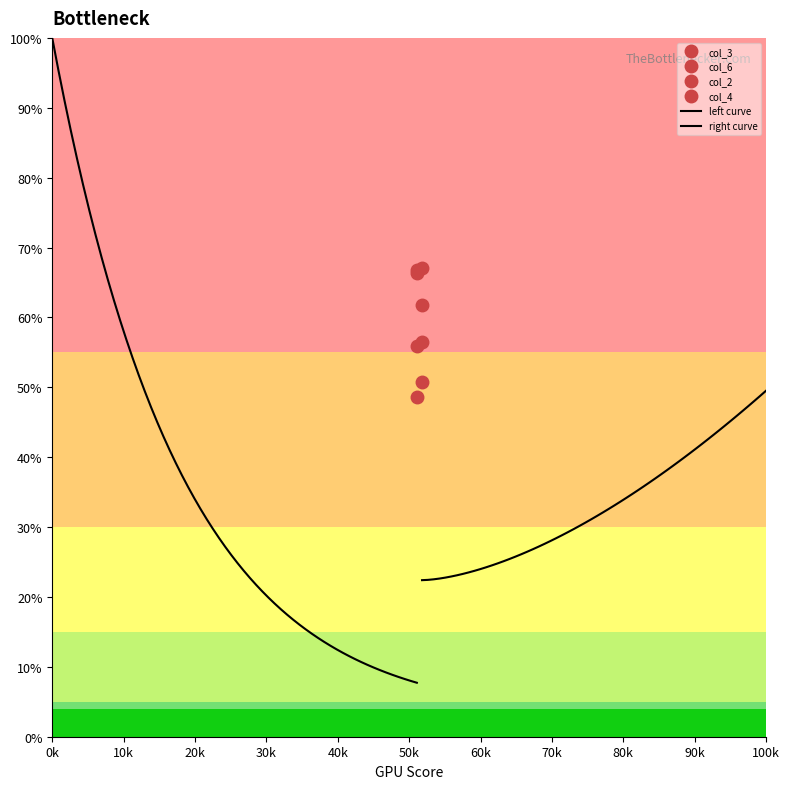

At how many categories does at least one series exceed 34?

2